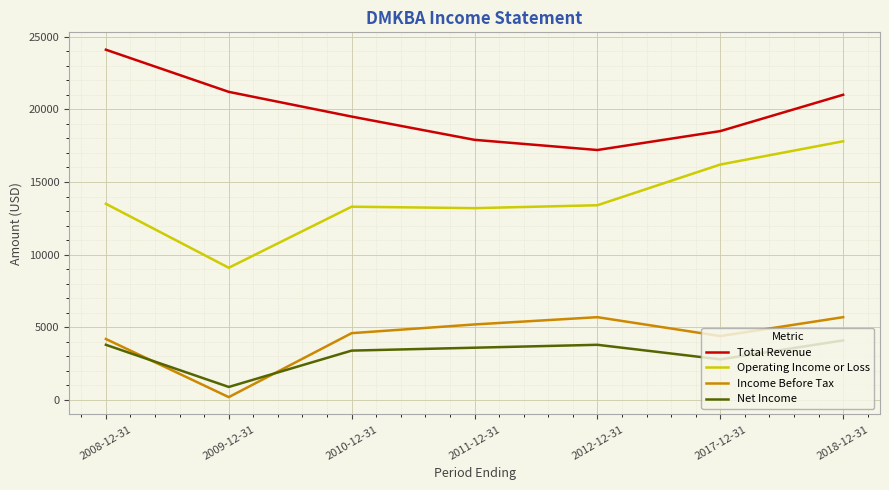

How many series are shown in this chart?

4